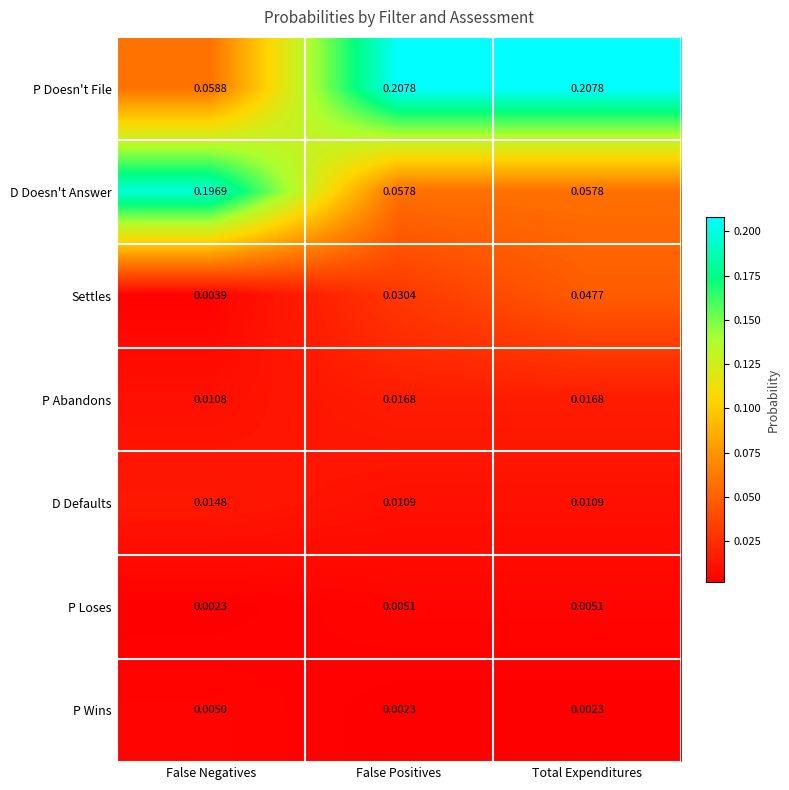

Which category has the highest value in the Settles series?

Total Expenditures